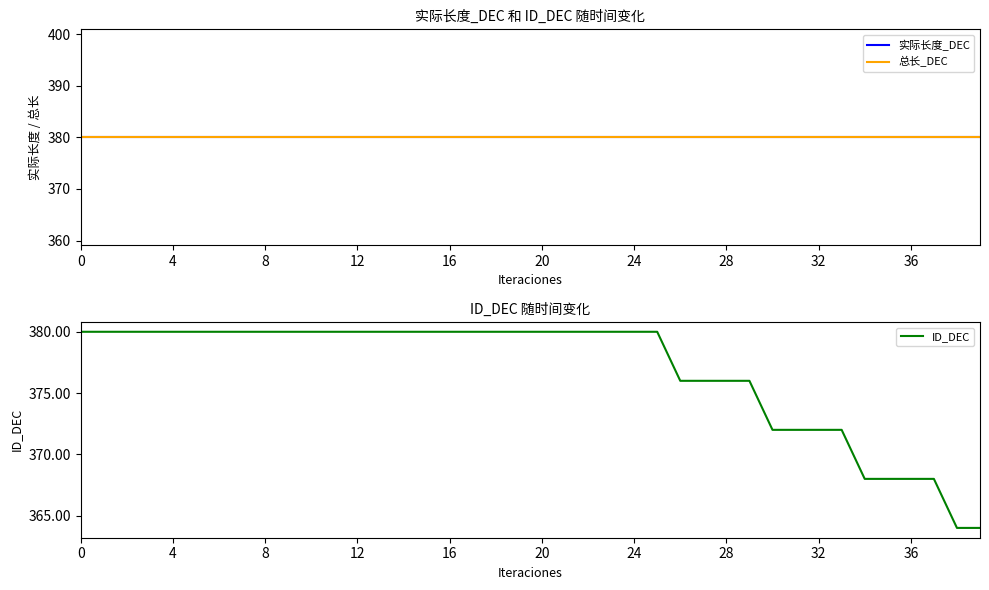

What value does the ID_DEC series have at 26, to the nearest 5?

375